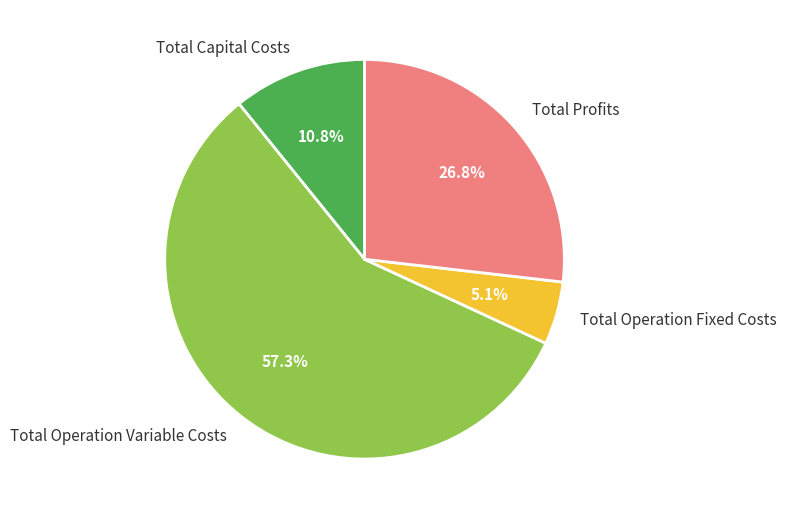

What is the ratio of the value at Total Profits to the value at Total Operation Fixed Costs?

5.3